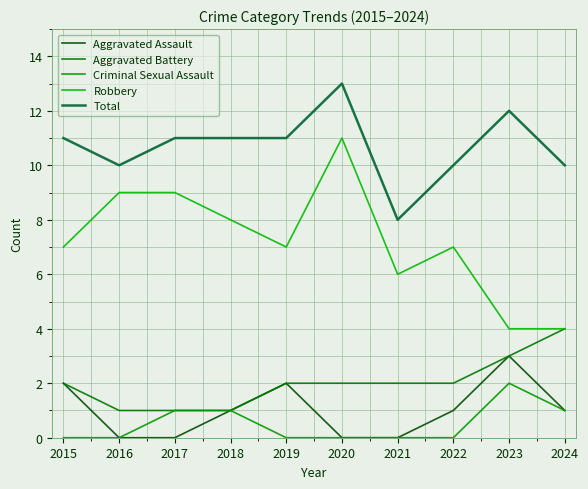

At which label does Criminal Sexual Assault reach its minimum?

2015